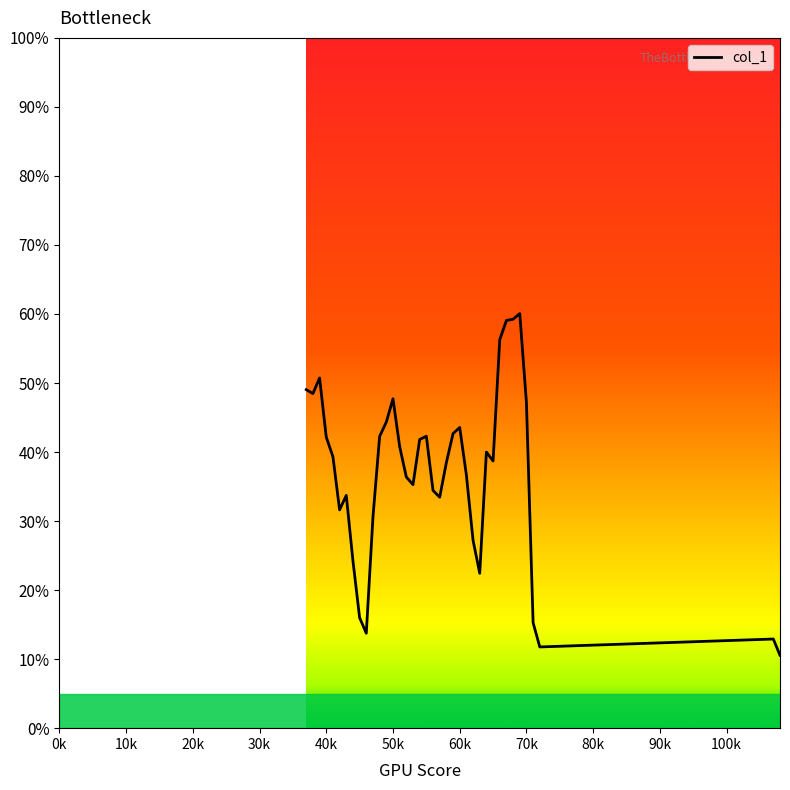

What is the difference between the maximum and minimum values?

49.5